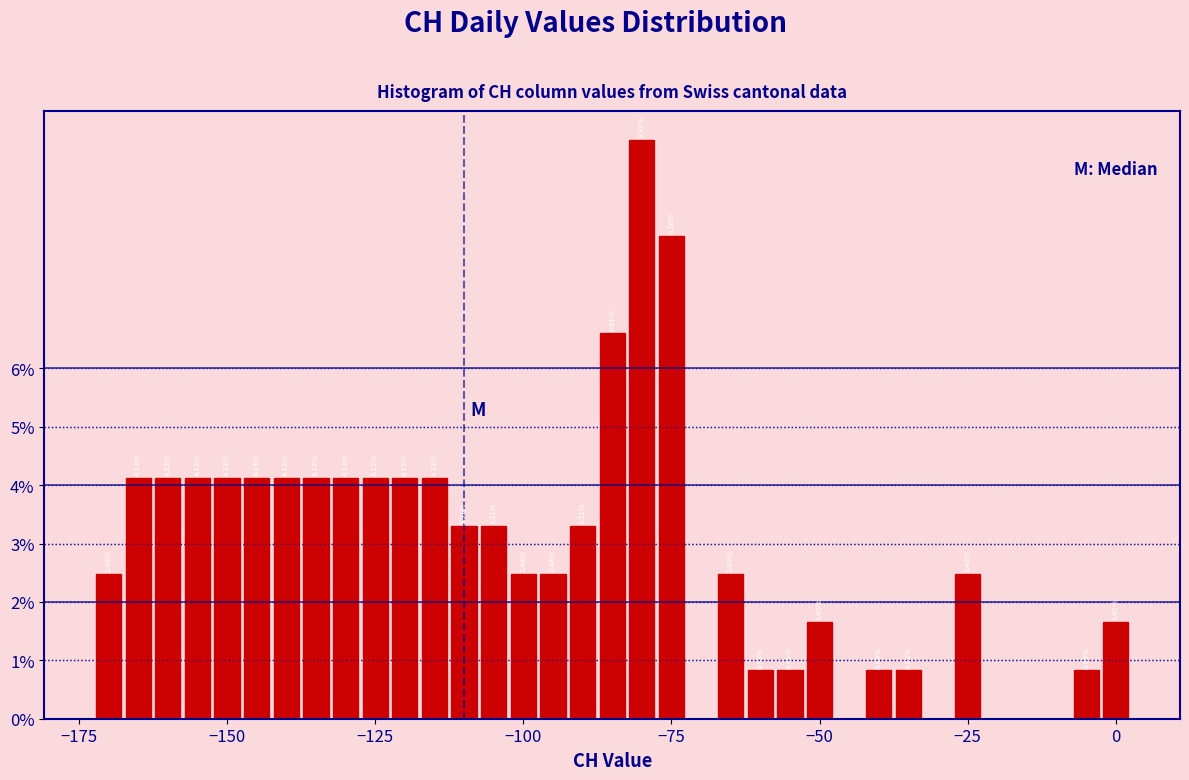

Around what value on the x-axis is the tallest bar? Give the approximate position of its centre, as read against the axis.

-80